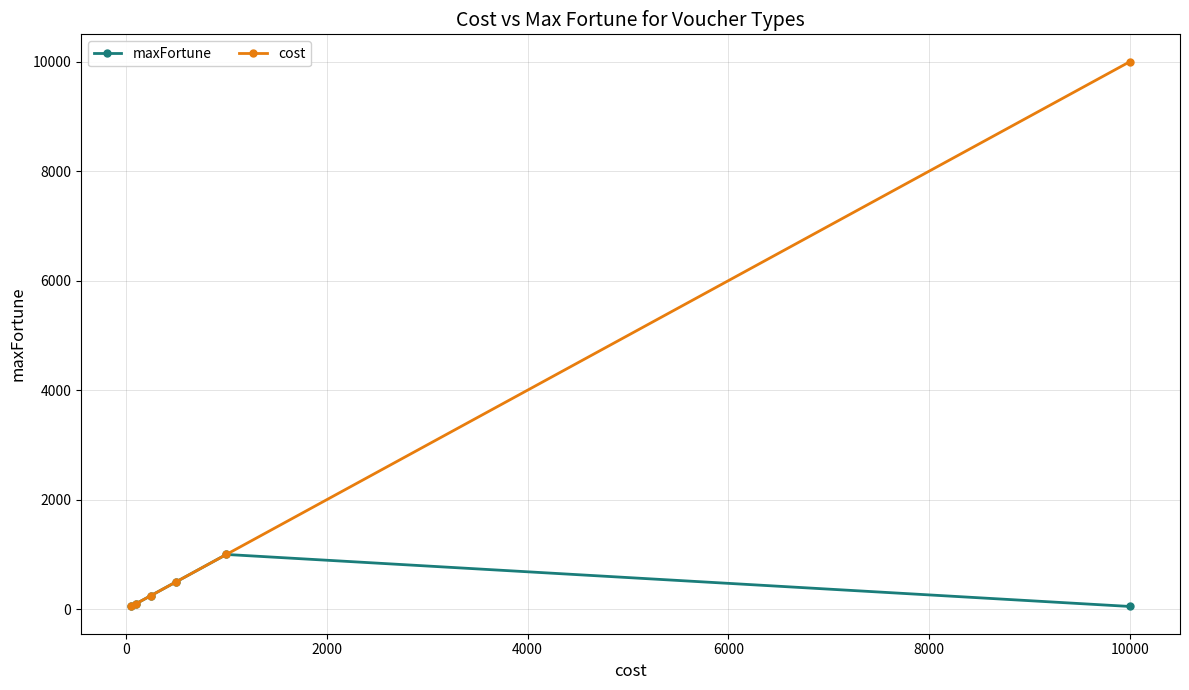

Which series has the widest spread of values?

cost